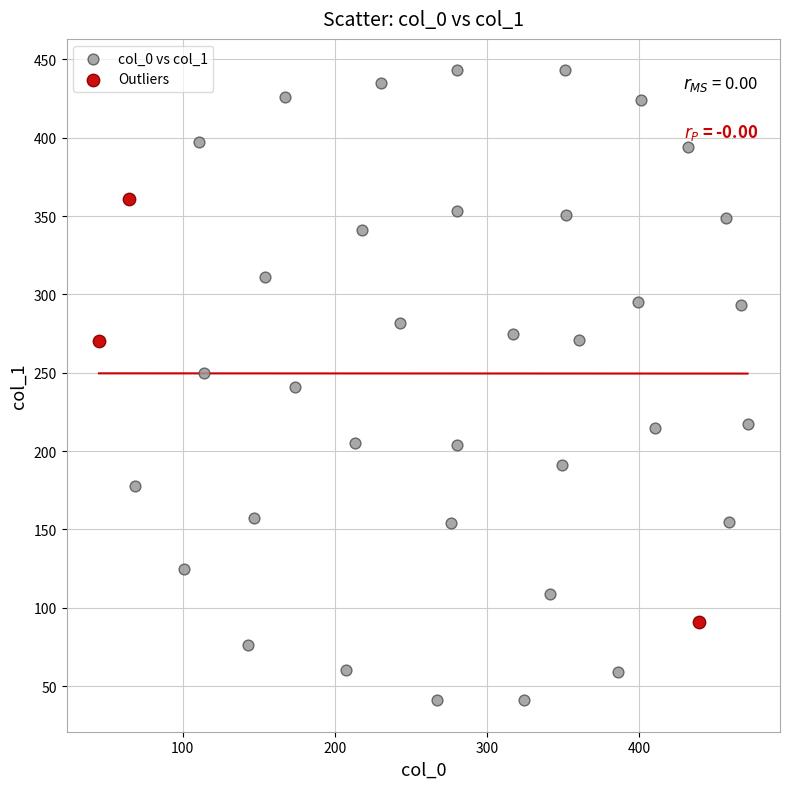

Which series reaches the maximum Y coordinate?

col_0 vs col_1